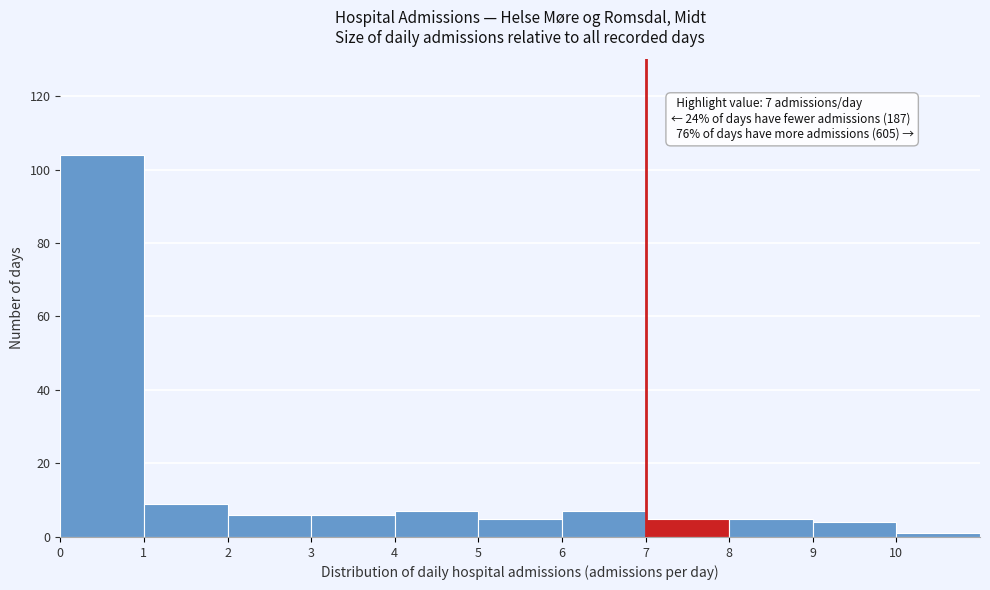

Over which range of the x-axis is the bar tallest?

0 to 1